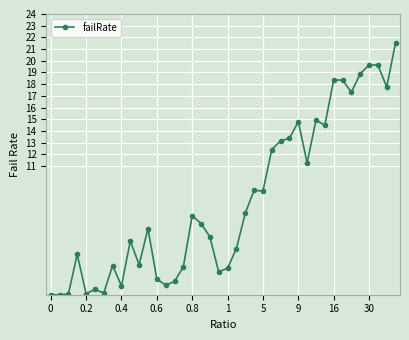

How many data points are above 6?

20